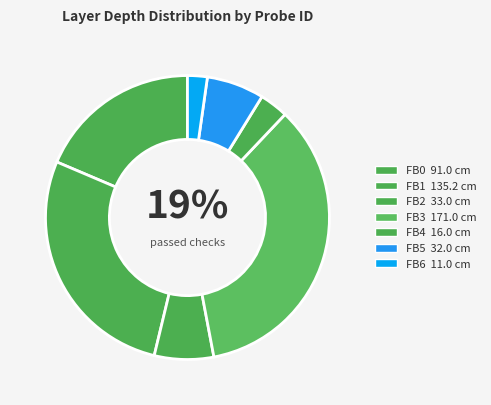

To the nearest percent, what is the difference between the largest and smallest slice percentages?

33%